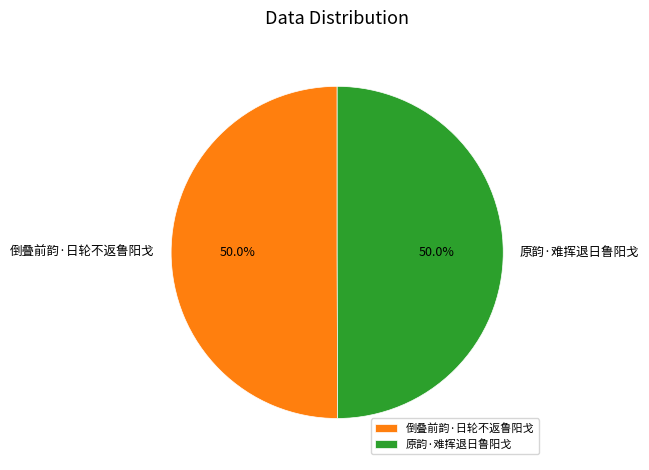

To the nearest percent, what is the average slice percentage?

50%